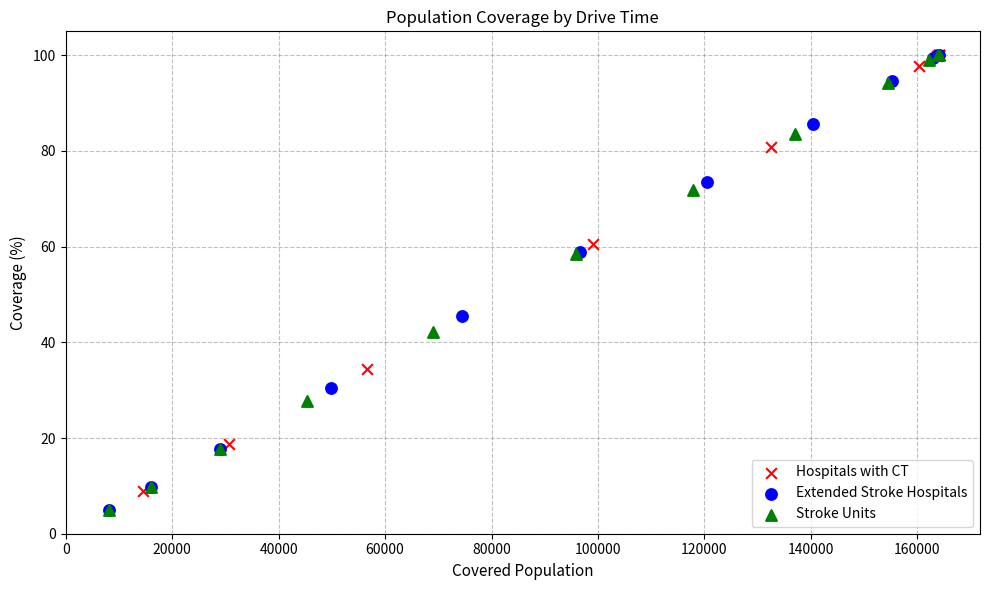

What are all the series names shown in the legend?

Hospitals with CT, Extended Stroke Hospitals, Stroke Units